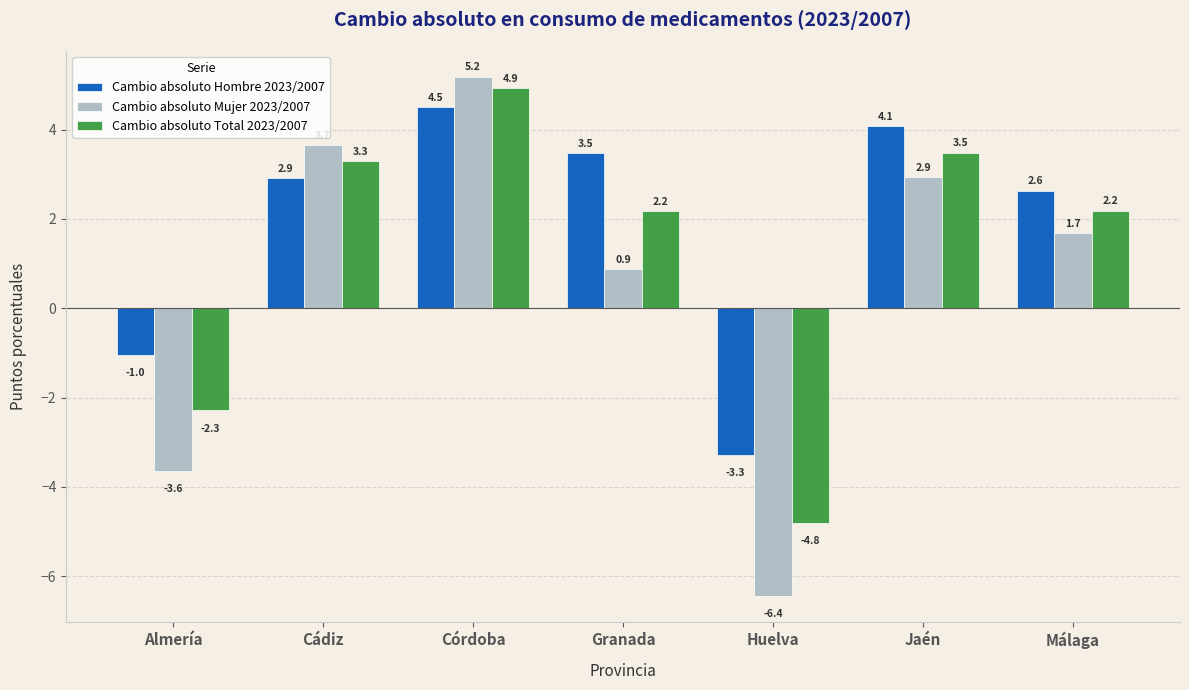

At Jaén, list the series in order from smallest to largest.

Cambio absoluto Mujer 2023/2007, Cambio absoluto Total 2023/2007, Cambio absoluto Hombre 2023/2007